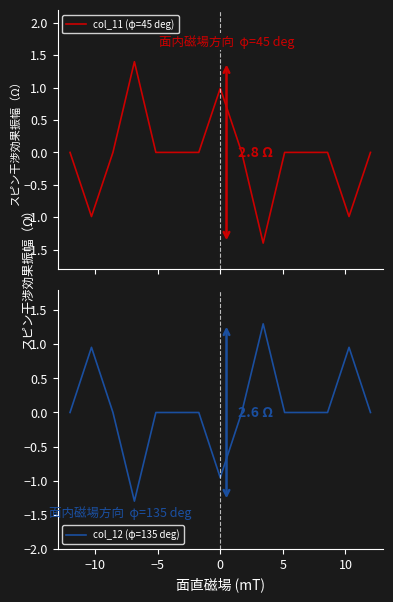

Reading left to right, what are all the values shown in this chart?

col_11 (φ=45 deg): -0.0	-1.0	0.0	1.4	0.0	-0.0	-0.0	1.0	0.0	-1.4	-0.0	0.0	0.0	-1.0	-0.0
col_12 (φ=135 deg): 0.0	1.0	-0.0	-1.3	-0.0	0.0	0.0	-1.0	-0.0	1.3	0.0	-0.0	-0.0	1.0	0.0